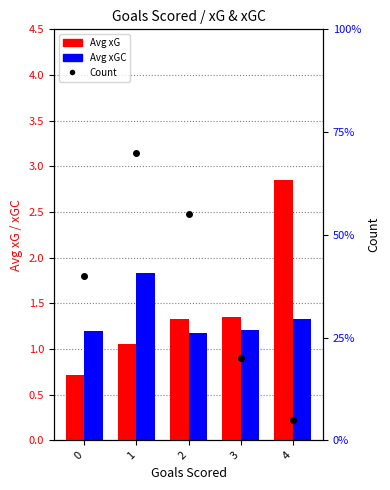

Is the value of Avg xGC at 2 greater than the value of Count at 3?

No